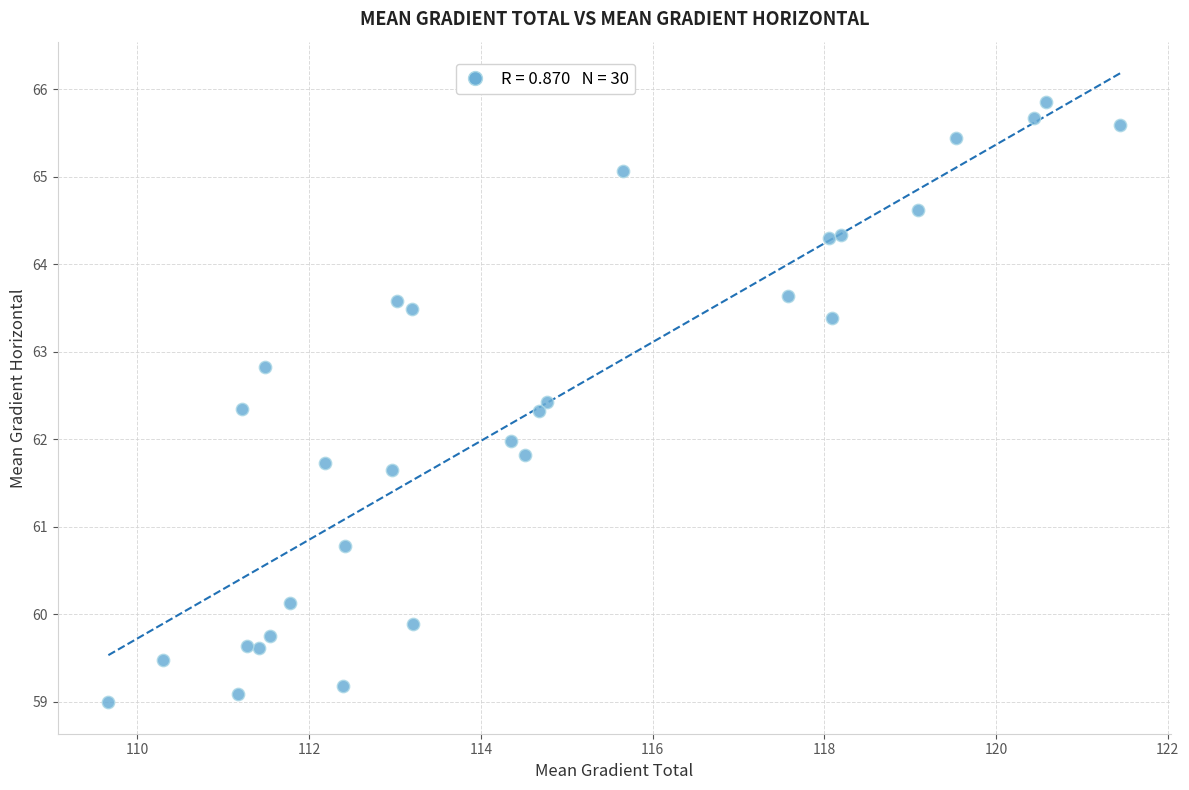

What is the range of X values (max minus min)?

11.8